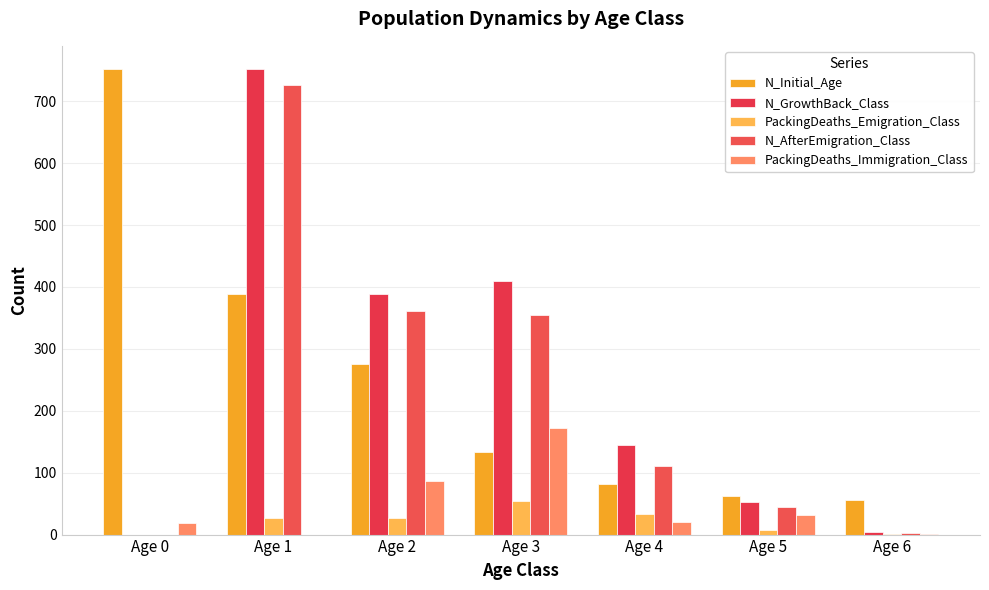

At which label is N_Initial_Age closest to 404?

Age 1